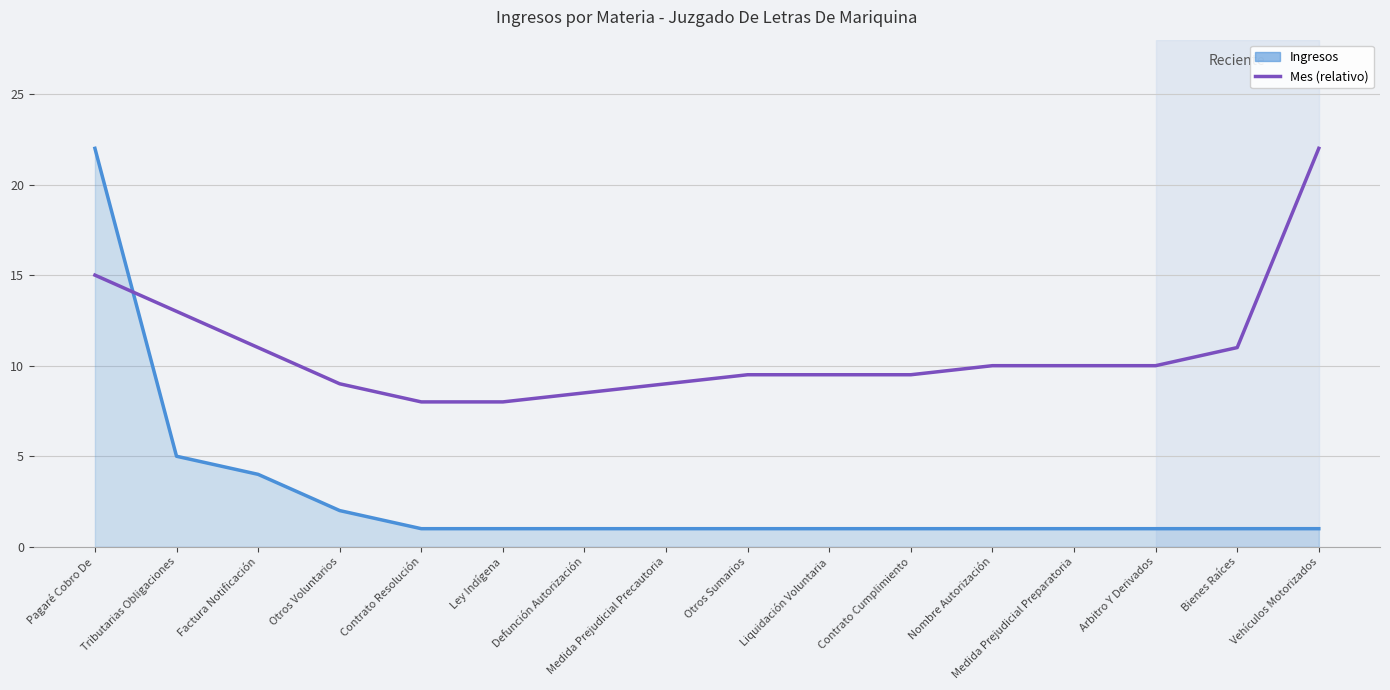

What position from the right is Liquidación Voluntaria?

7